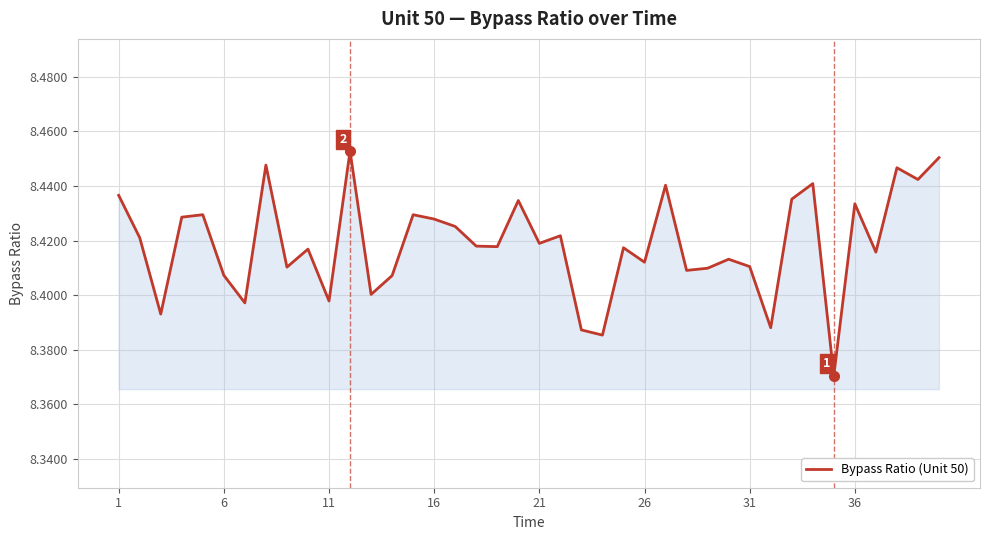

True or false: the data shows 11.4 at 1.

False